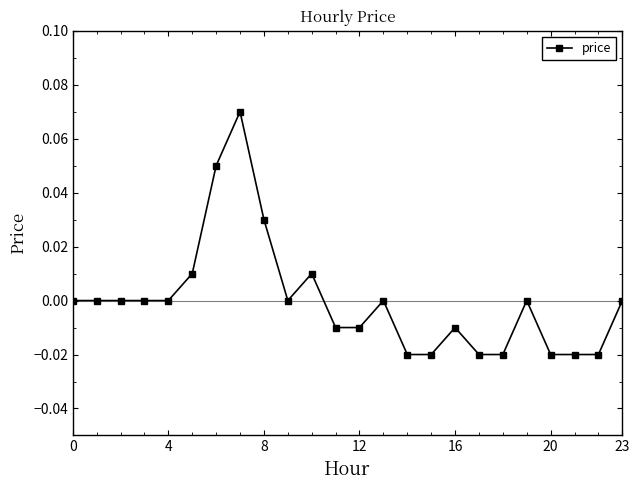

True or false: the data has more than 0 interior local peaks.

True